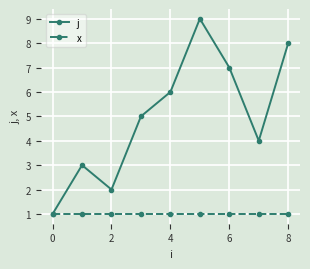

What is the average value of the j series?

5